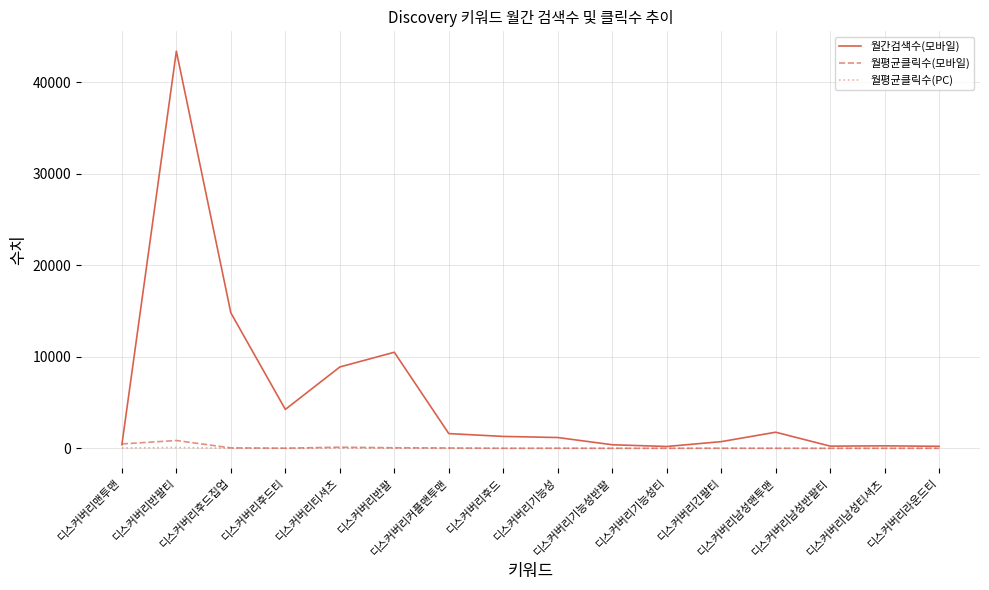

At which category is the sum across all series the highest?

디스커버리반팔티